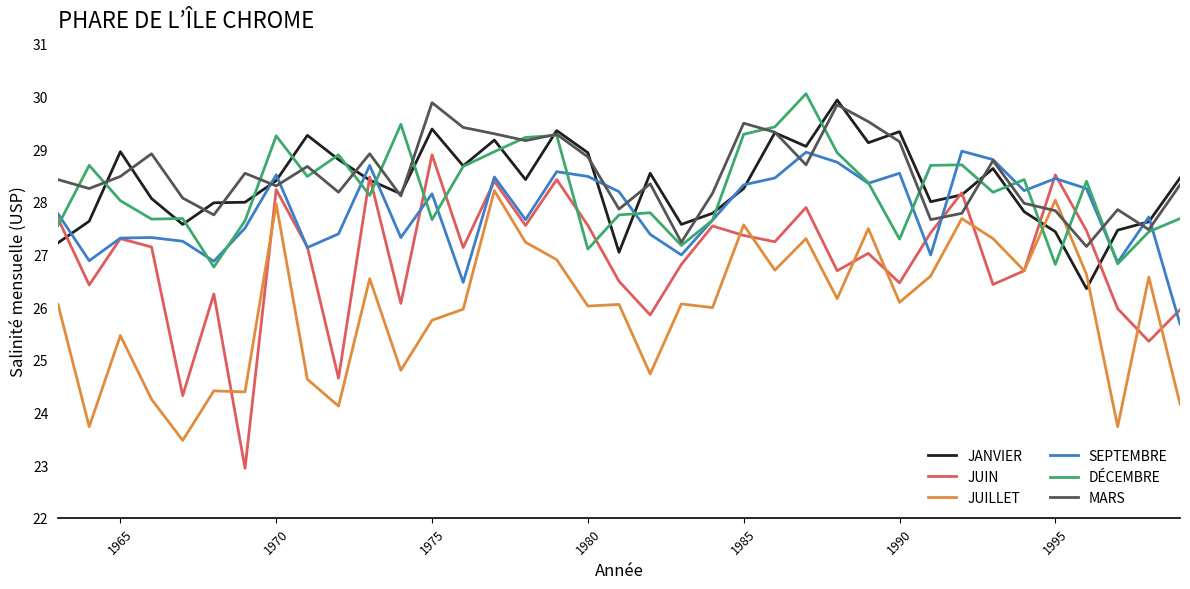

What is the minimum value for SEPTEMBRE?

25.7